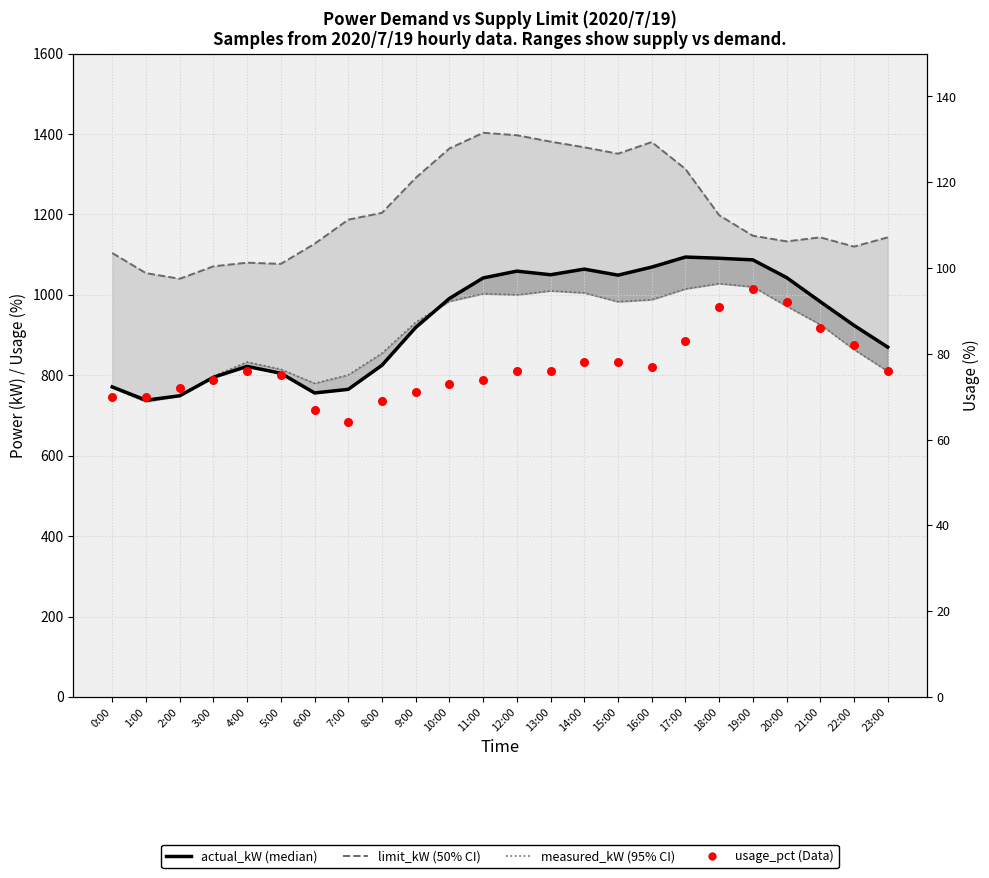

What are all the series names shown in the legend?

limit_kW (50% CI), measured_kW (95% CI), actual_kW (median), usage_pct (Data)